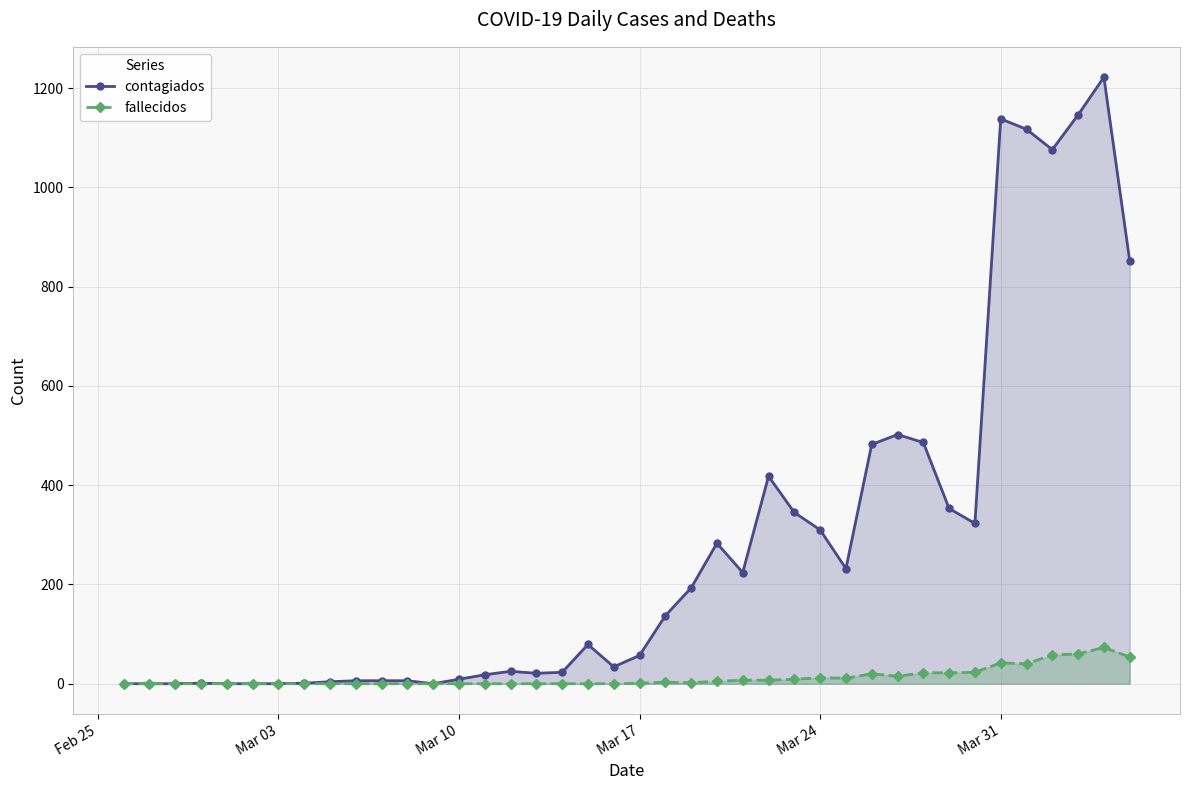

What is the maximum value shown in the chart?

1222